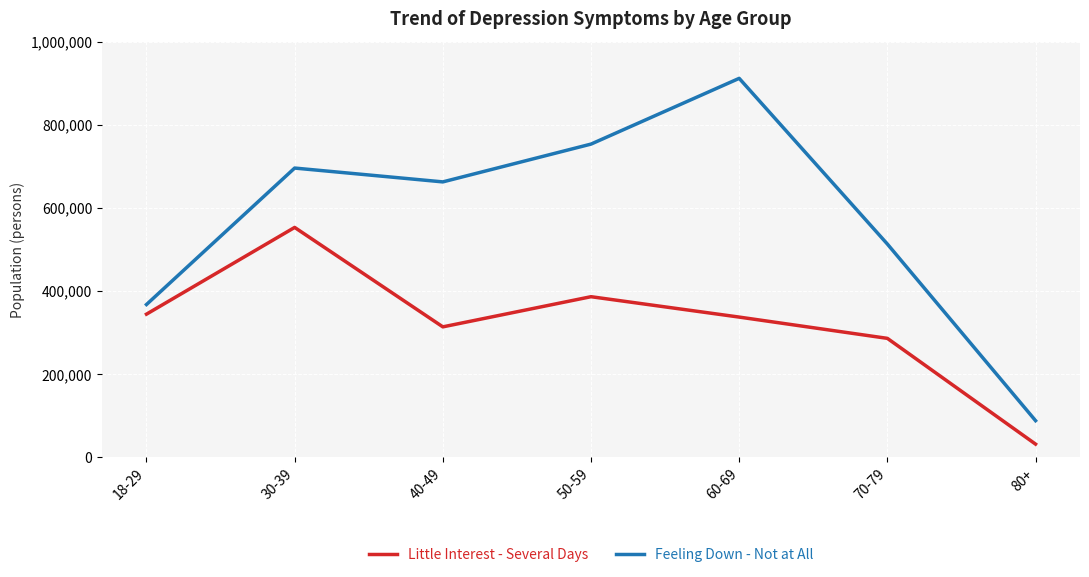

Which category has the highest value in the Little Interest - Several Days series?

30-39